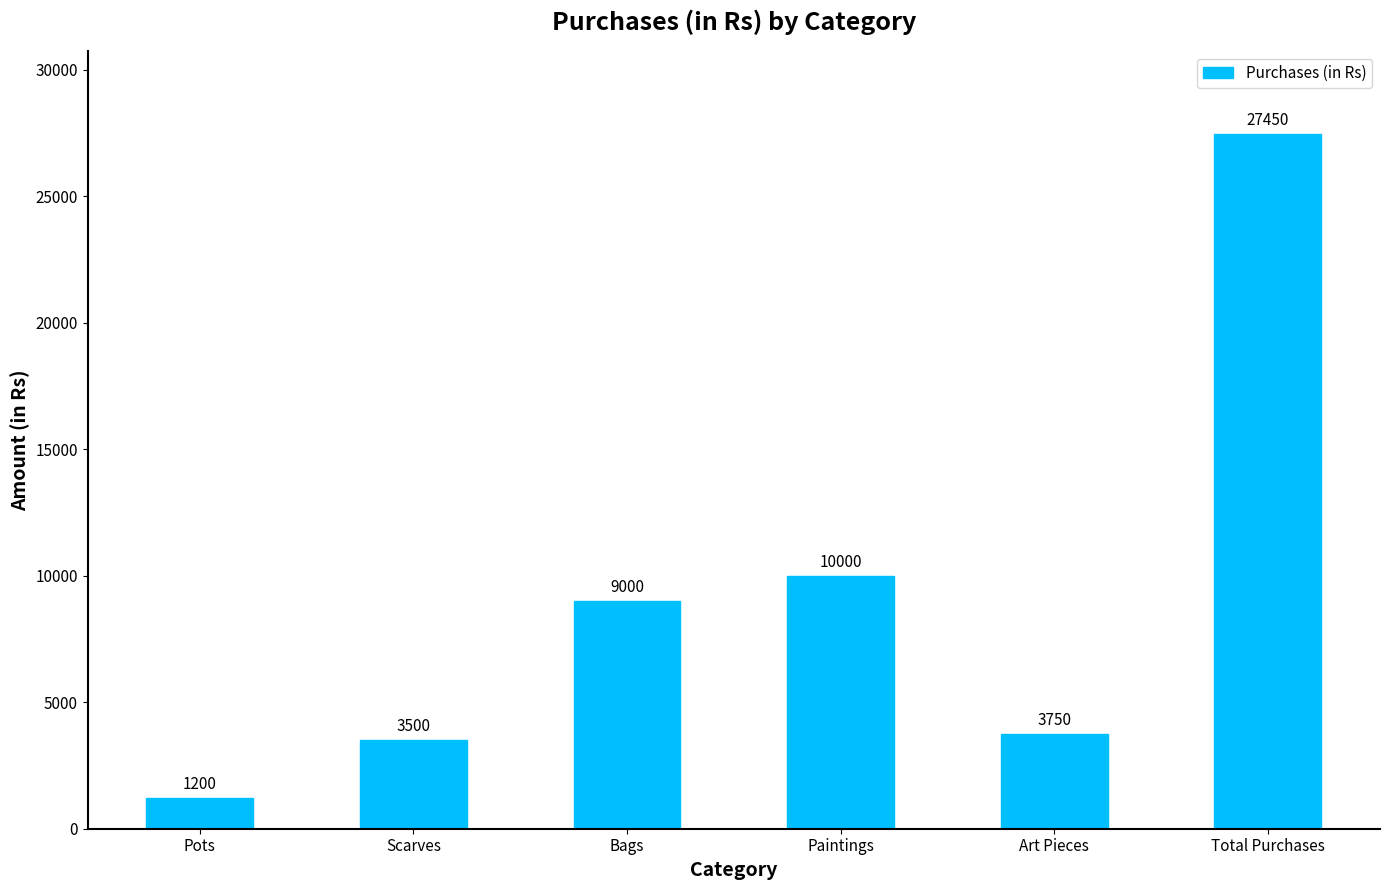

How many data points does each series have?

6